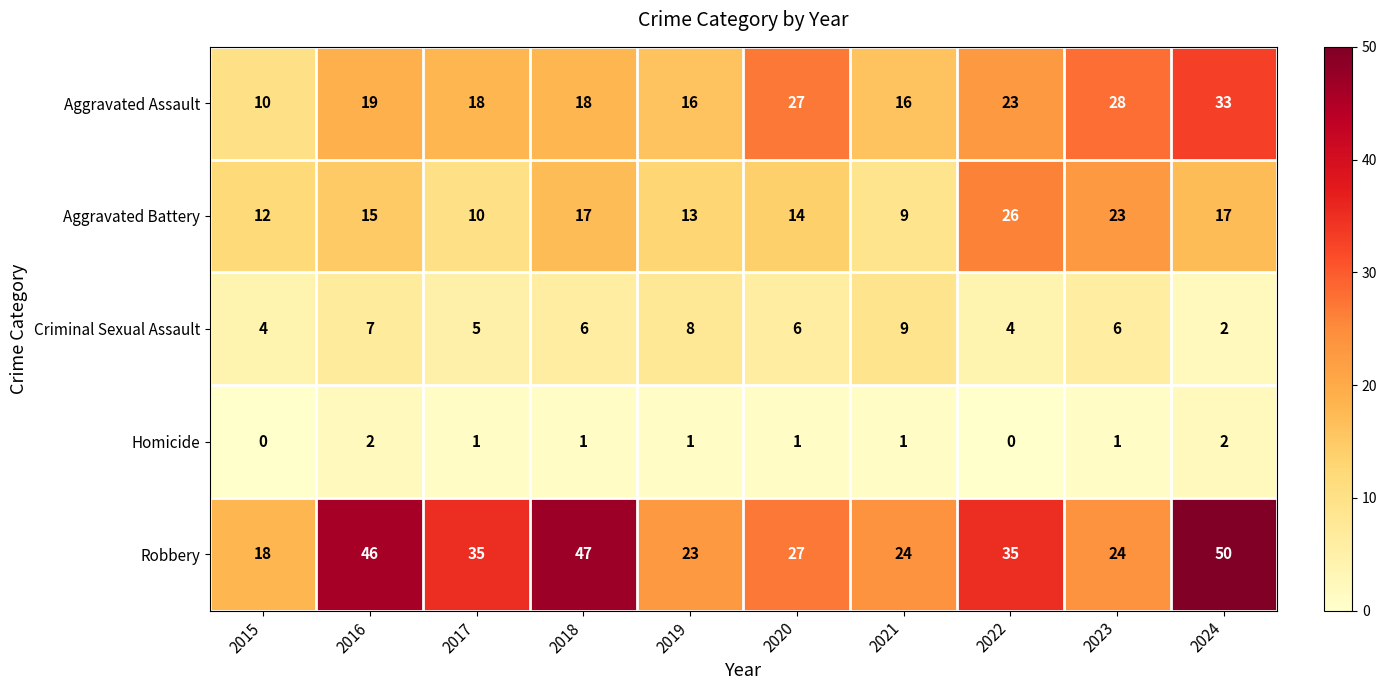

What is the sum of all Aggravated Assault values?

208